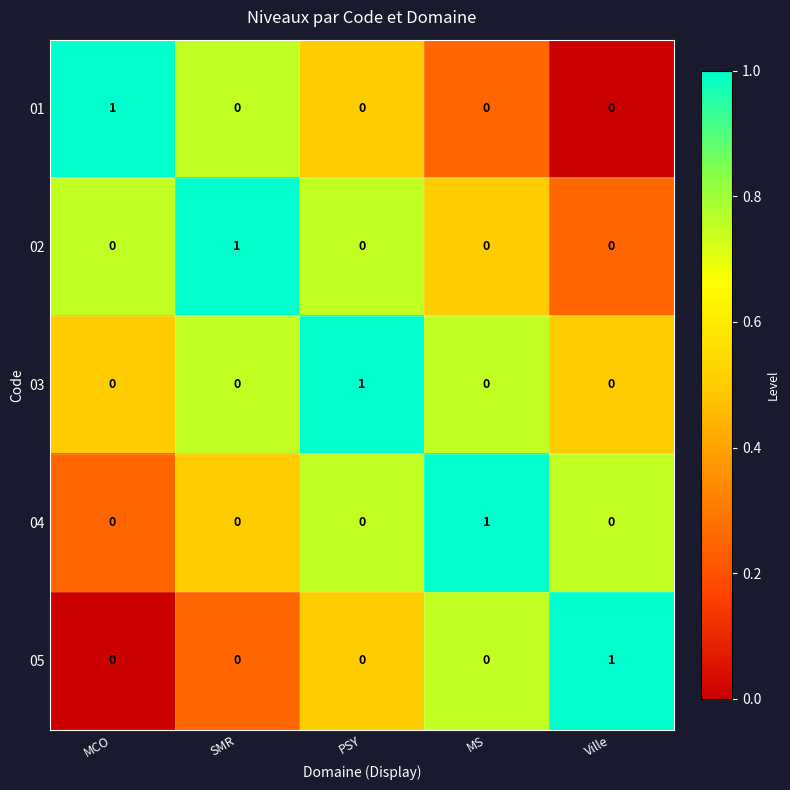

The 02 series shows 0 at MCO. True or false?

True